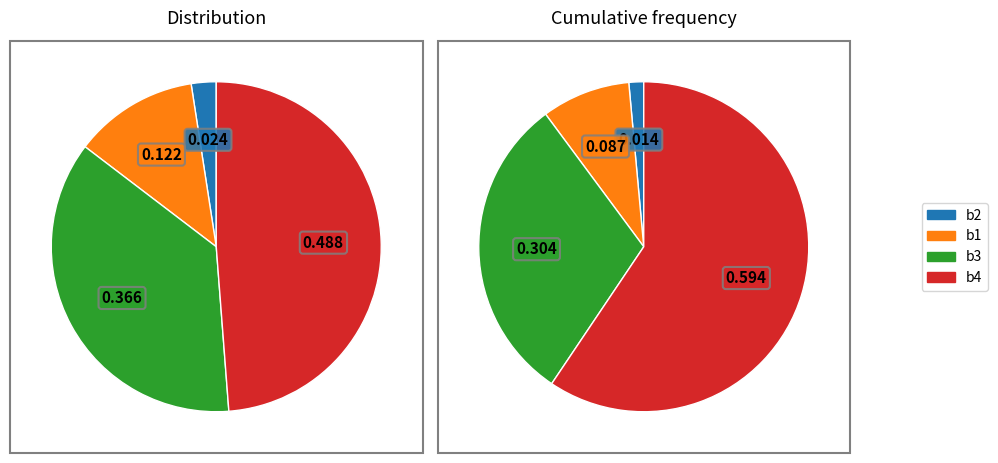

Which category has the biggest portion of the pie?

b4